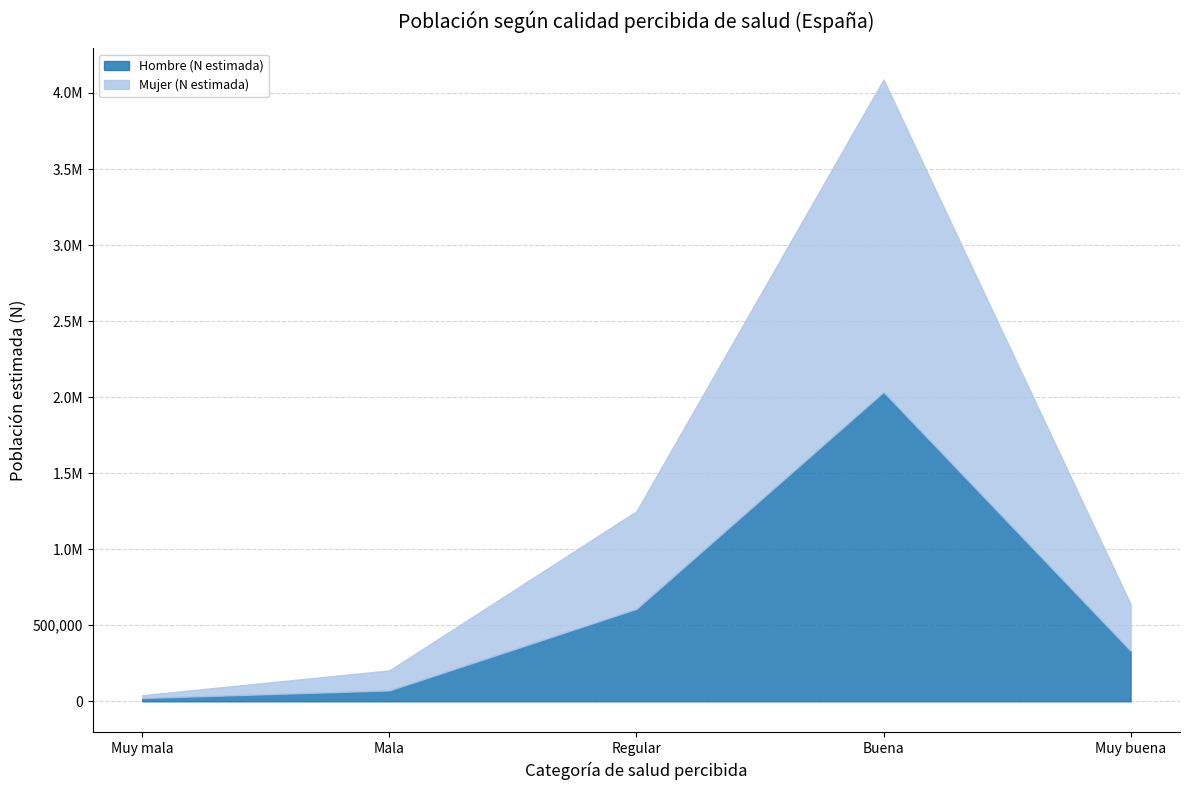

Which series has the largest total across all categories?

Mujer (N estimada)